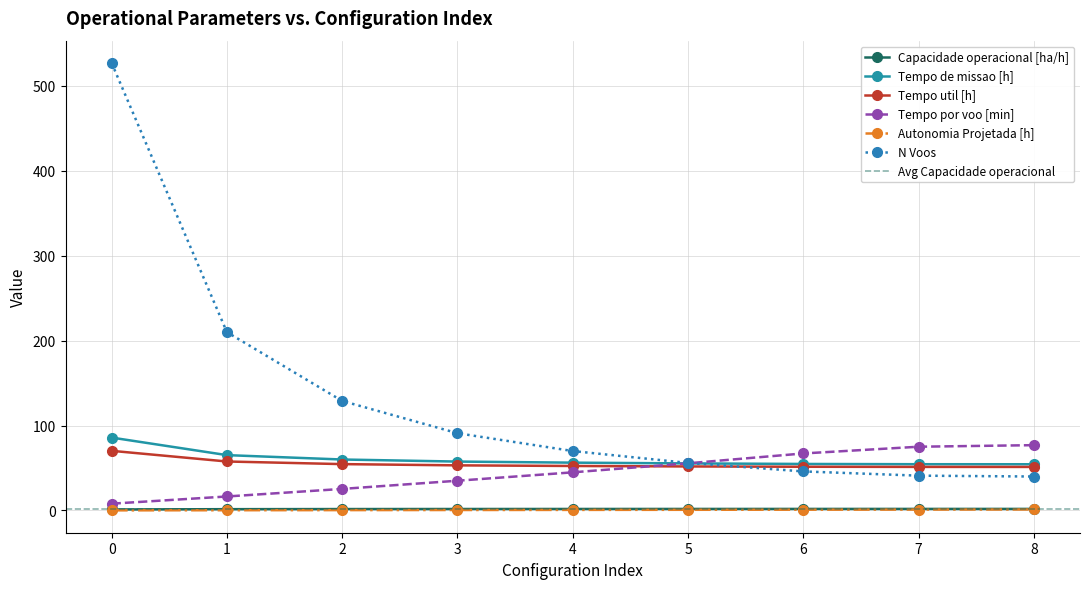

Between 0 and 6, which series saw the biggest shift?

N Voos